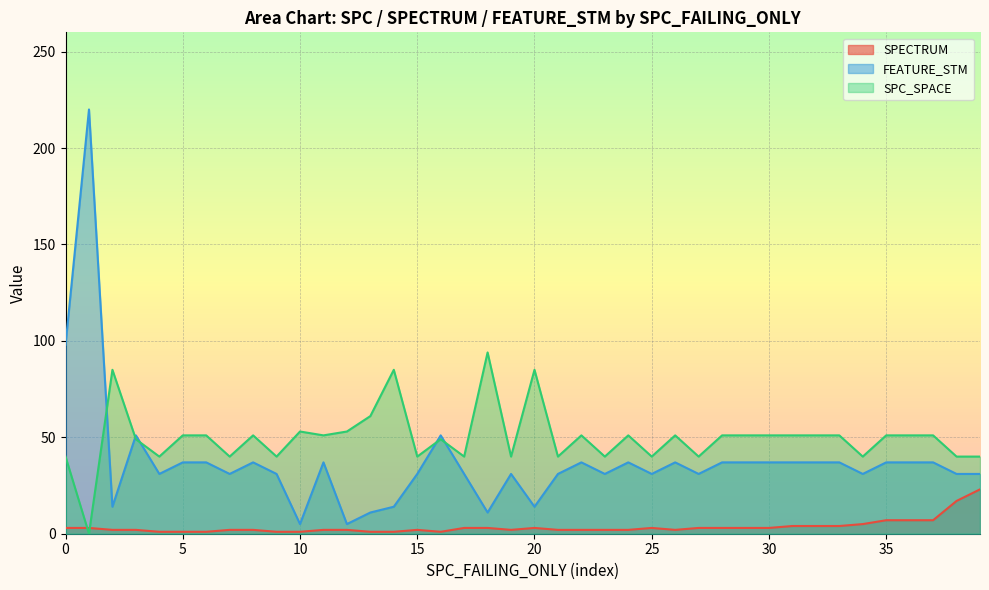

Which series has the largest range (max minus min)?

FEATURE_STM